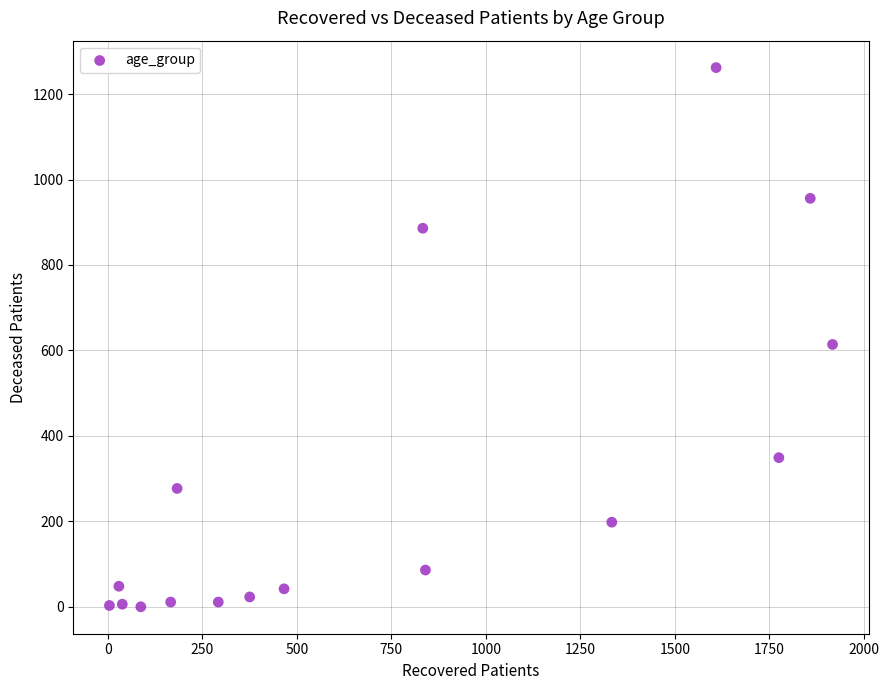

What is the range of Y values (max minus min)?

1262